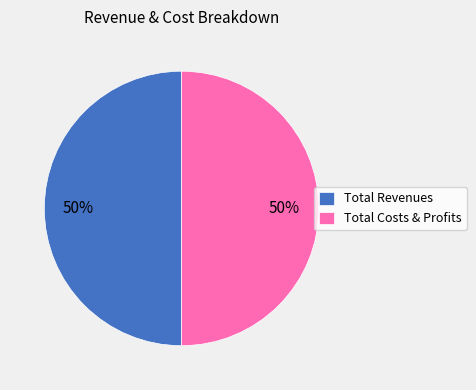

To the nearest percent, what is the difference between the largest and smallest slice percentages?

0%